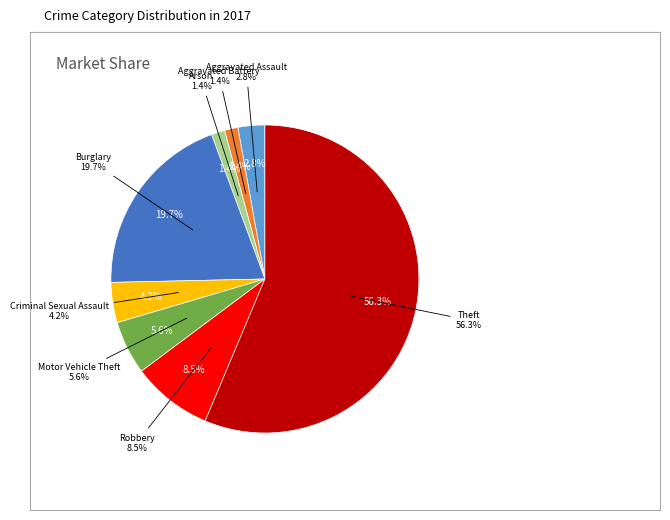

The Motor Vehicle Theft slice represents 6% of the pie. True or false?

True